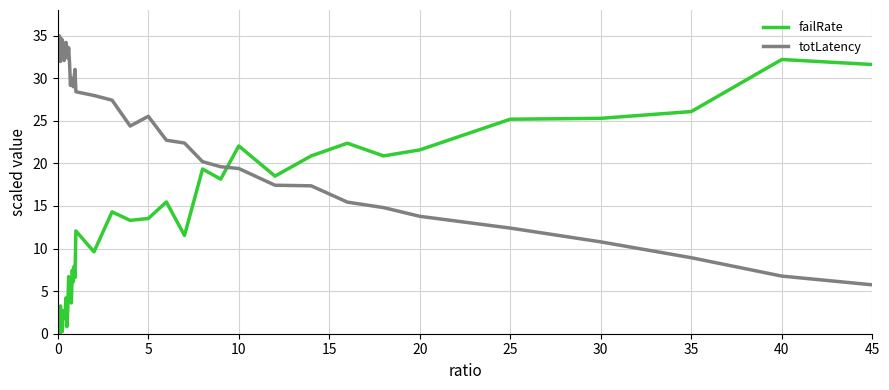

What is the difference between the maximum and minimum values in the totLatency series?

29.3